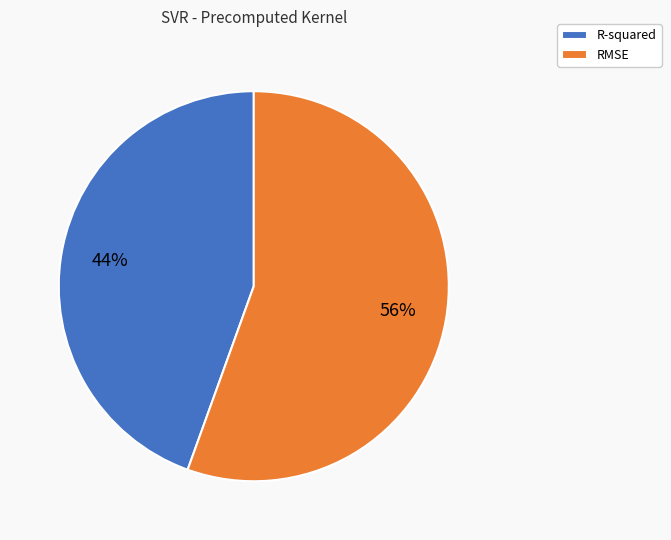

To the nearest percent, what is the combined percentage of R-squared and RMSE?

100%